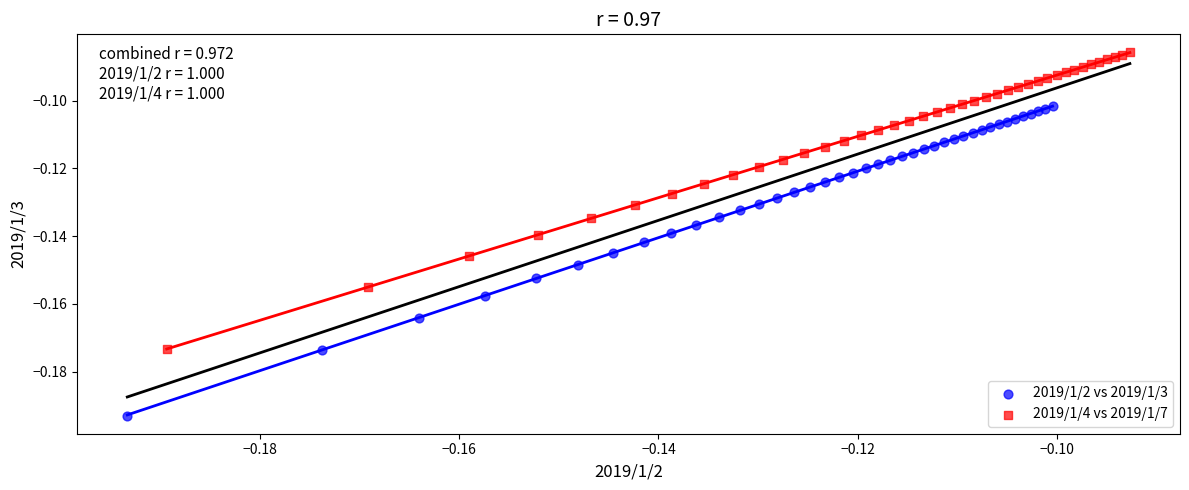

What are all the series names shown in the legend?

2019/1/2 vs 2019/1/3, 2019/1/4 vs 2019/1/7